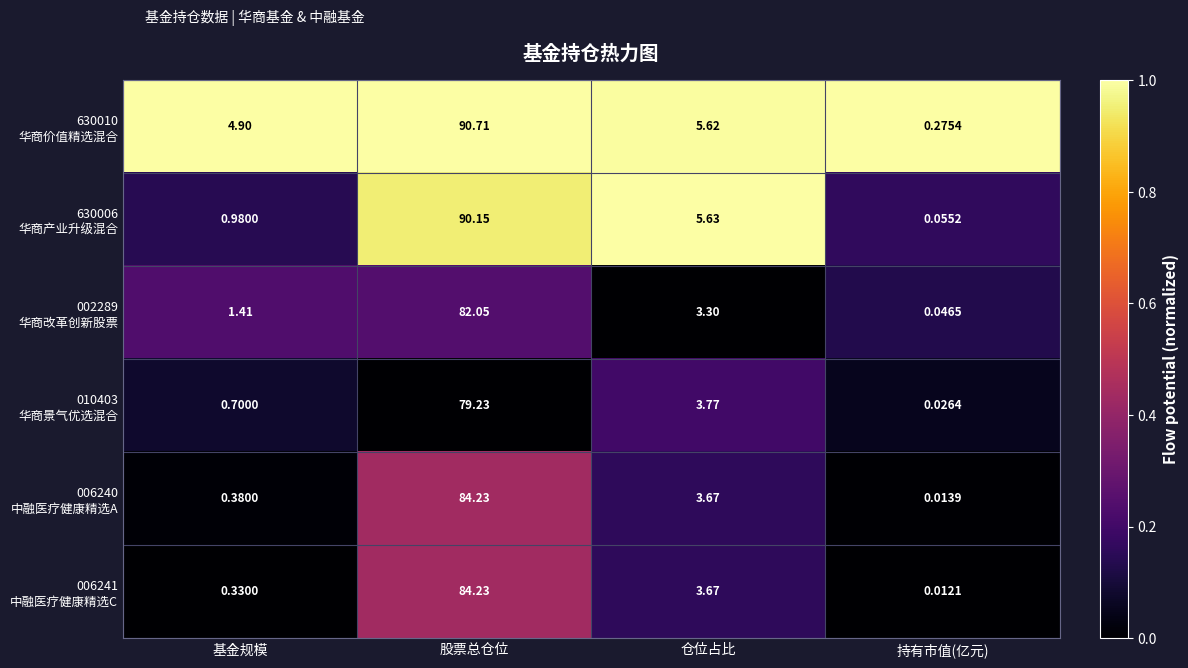

At which category is the sum across all series the highest?

股票总仓位